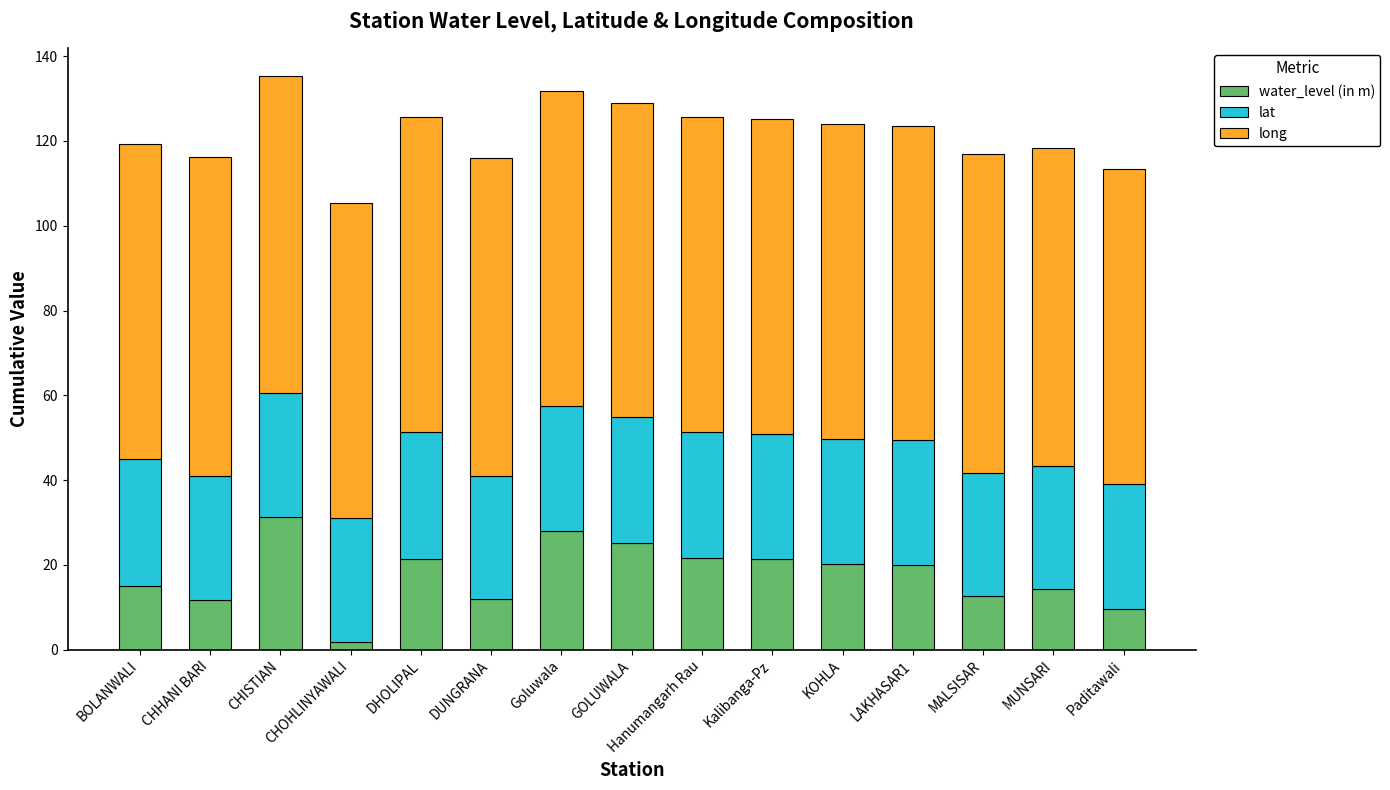

Are the bars grouped side by side (vs. stacked)?

No